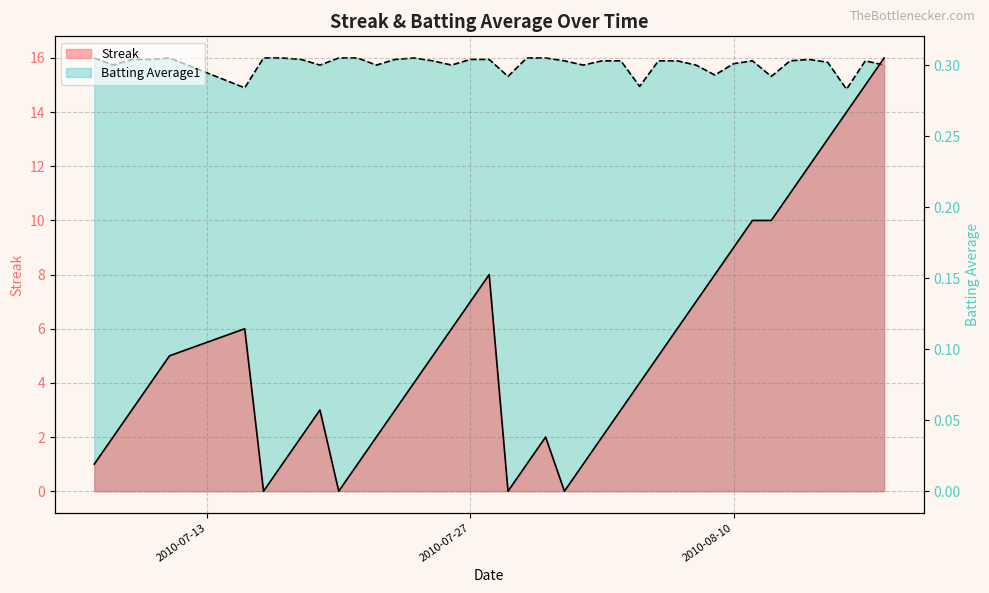

Is it true that Streak equals 1.0 at 2010-07-30?

True